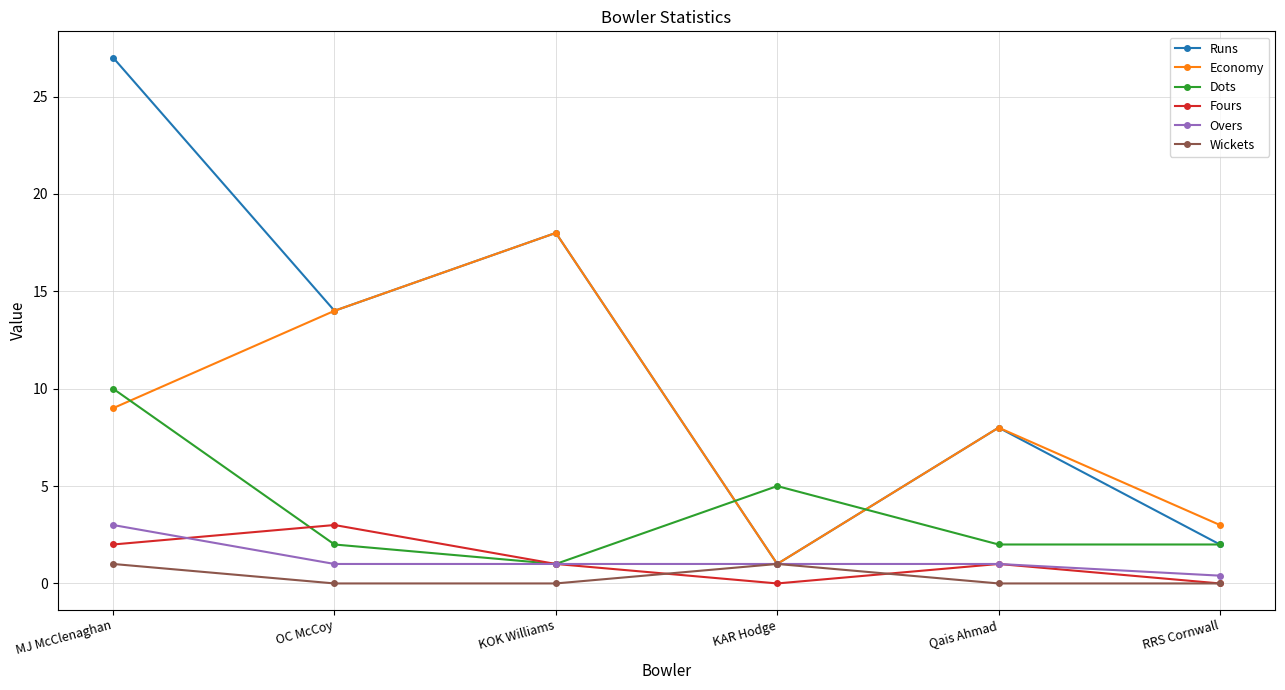

The value of Dots at MJ McClenaghan is 16.1. True or false?

False